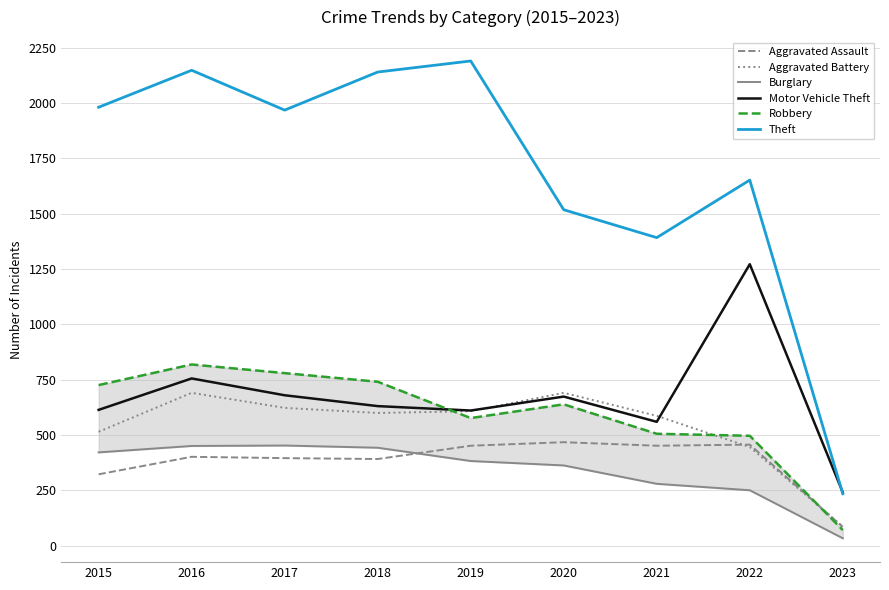

At which category does Robbery reach its first local valley?

2019